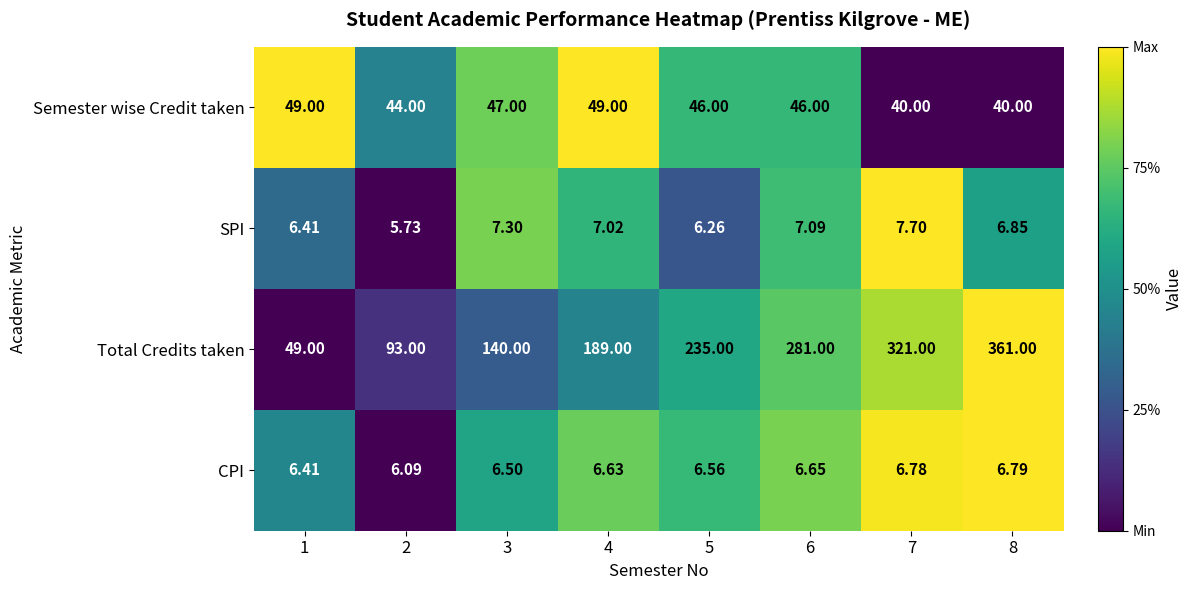

Which series has the largest total across all categories?

Total Credits taken